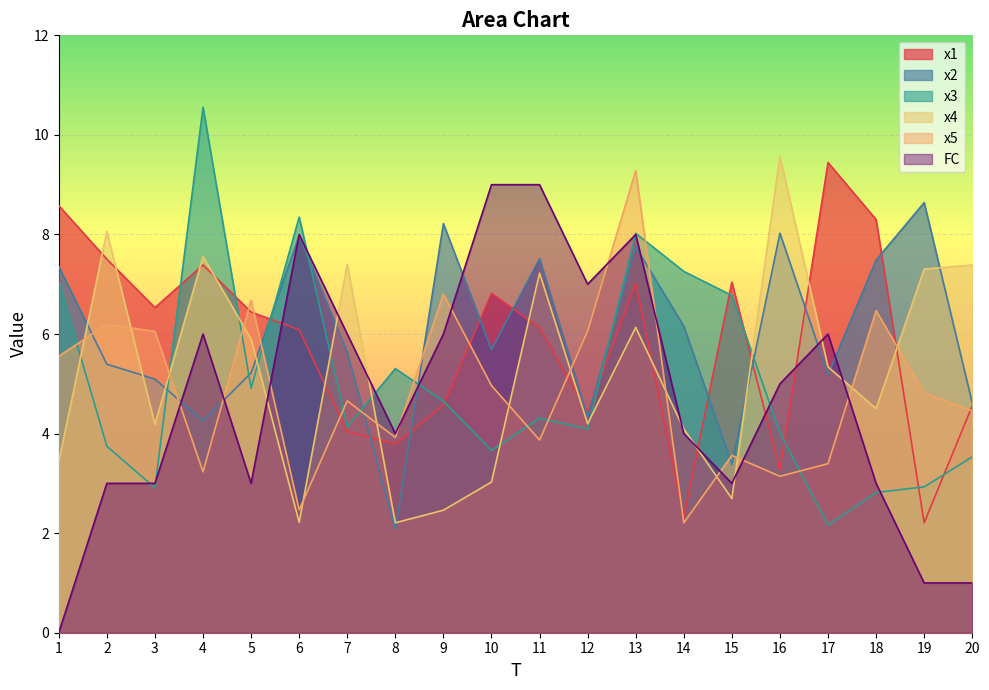

After their last crossing, which series has the higher values: FC or x4?

x4